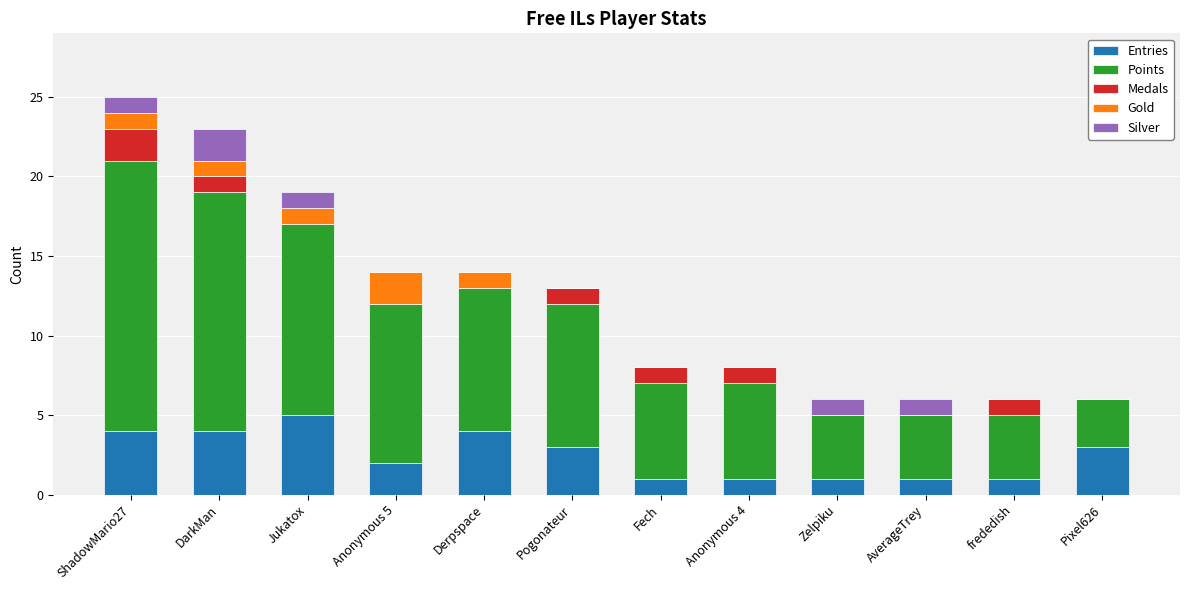

What value does the Entries series have at Jukatox?

5